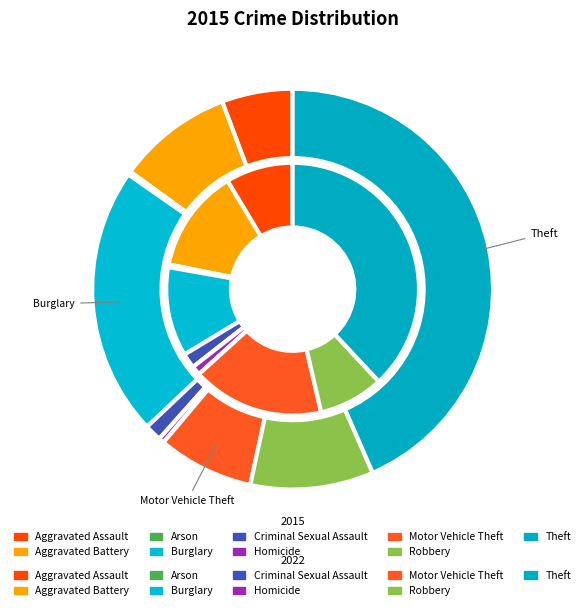

To the nearest percent, what is the combined percentage of Theft and Robbery?

53%